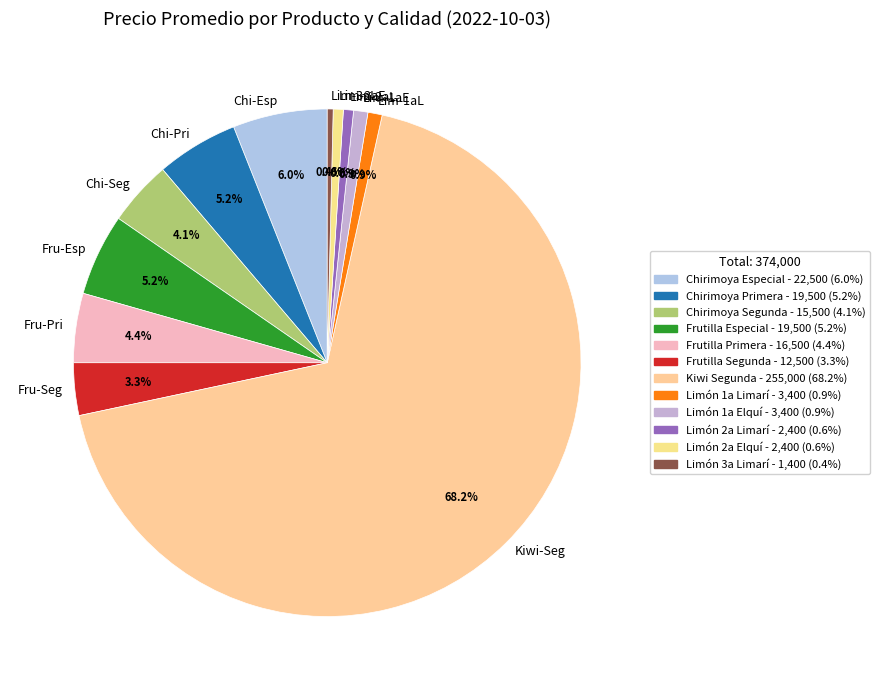

Do Lim-3aL and Lim-2aL together represent more than half of the pie?

No